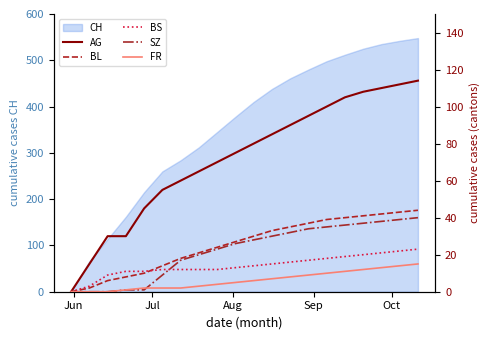

What is the value of the BS point at the 2nd from the left?

3